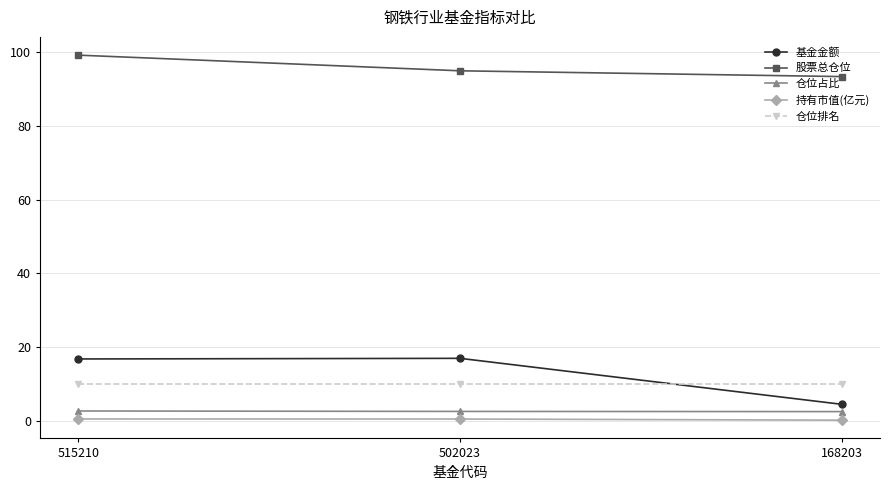

True or false: 股票总仓位 has a value of 169.8 at 515210.

False